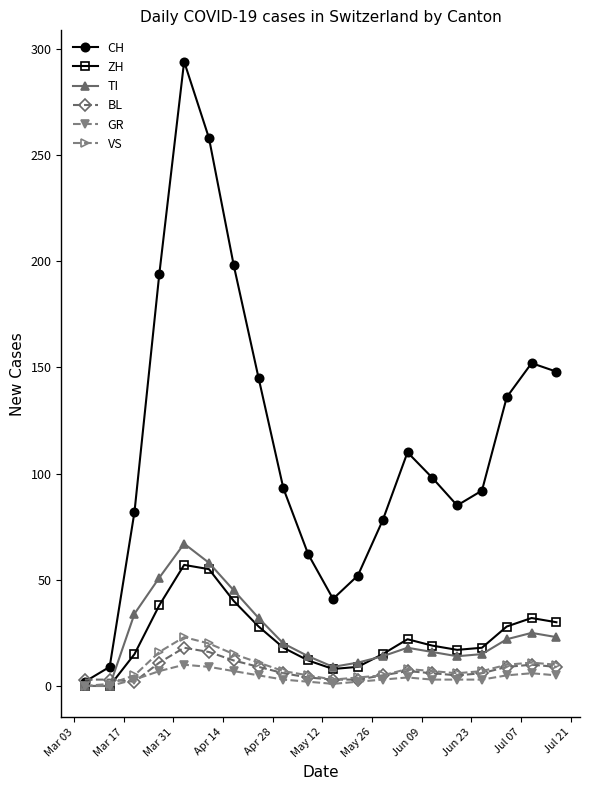

True or false: CH has more than 1 points higher than both neighbors.

True